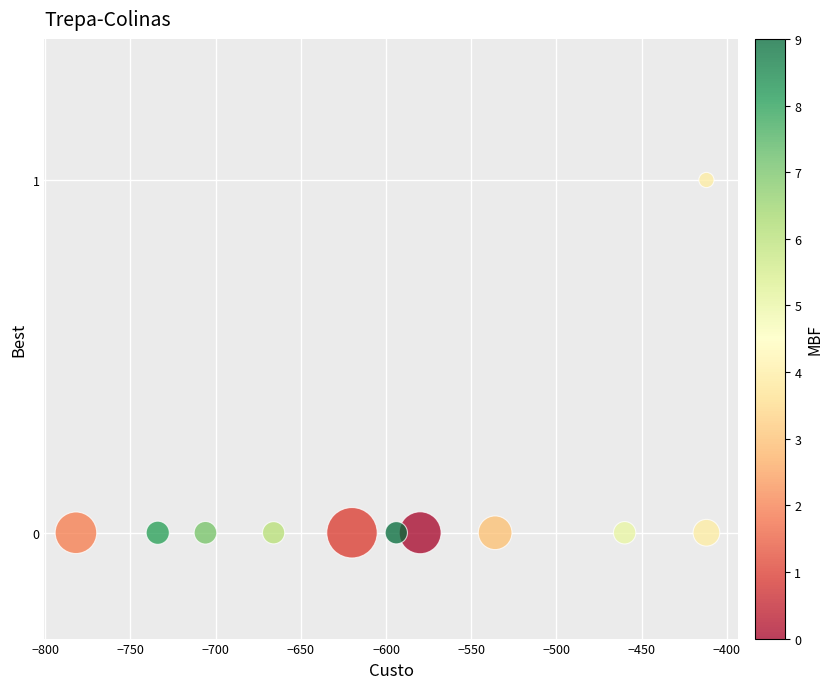

What is the average X value?

-591